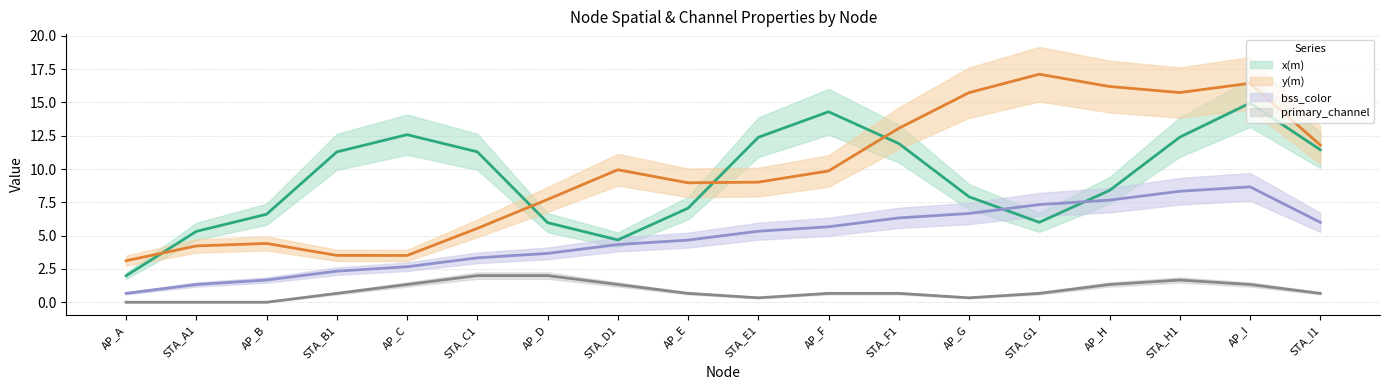

At which label does bss_color reach its minimum?

AP_A